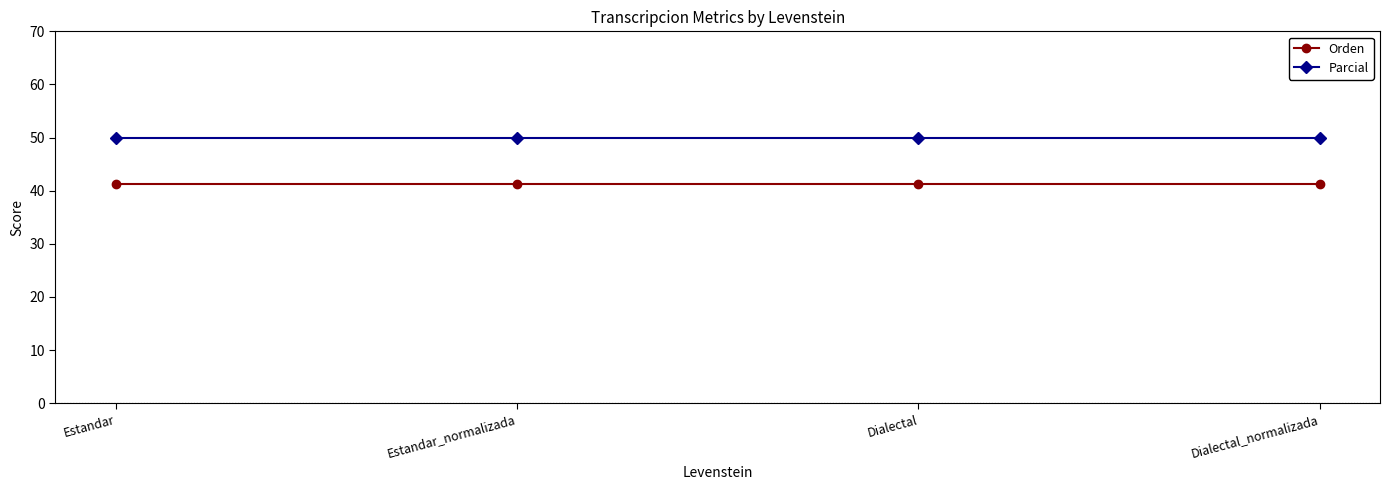

What is the value of the Orden point at the 2nd from the left?

41.2